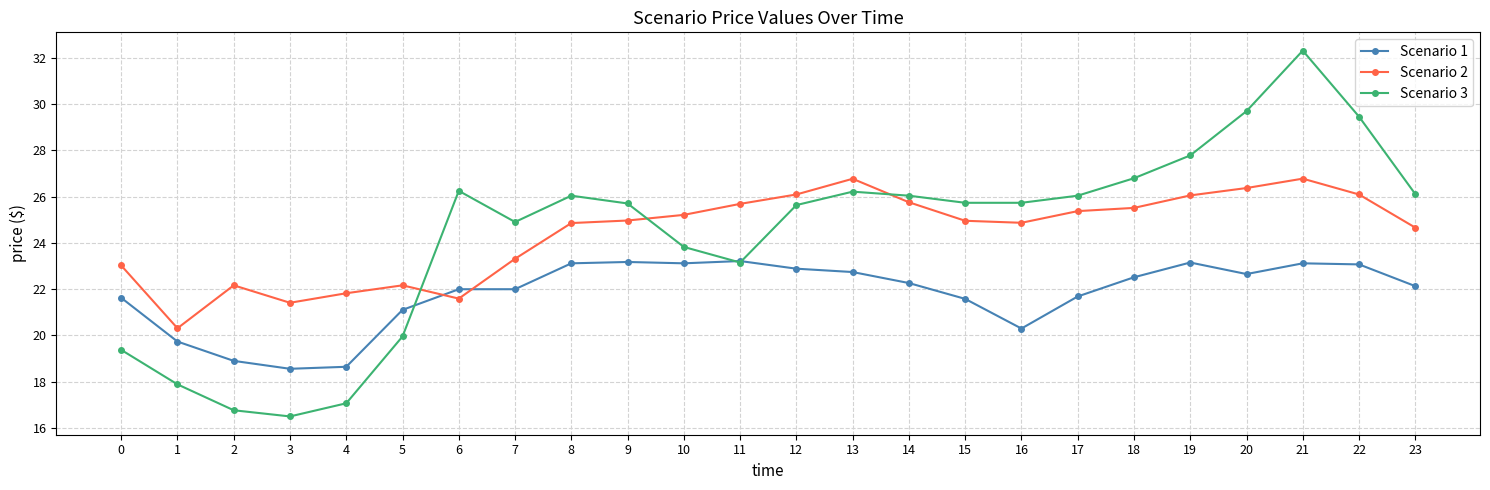

At which label is Scenario 3 closest to 24?

10